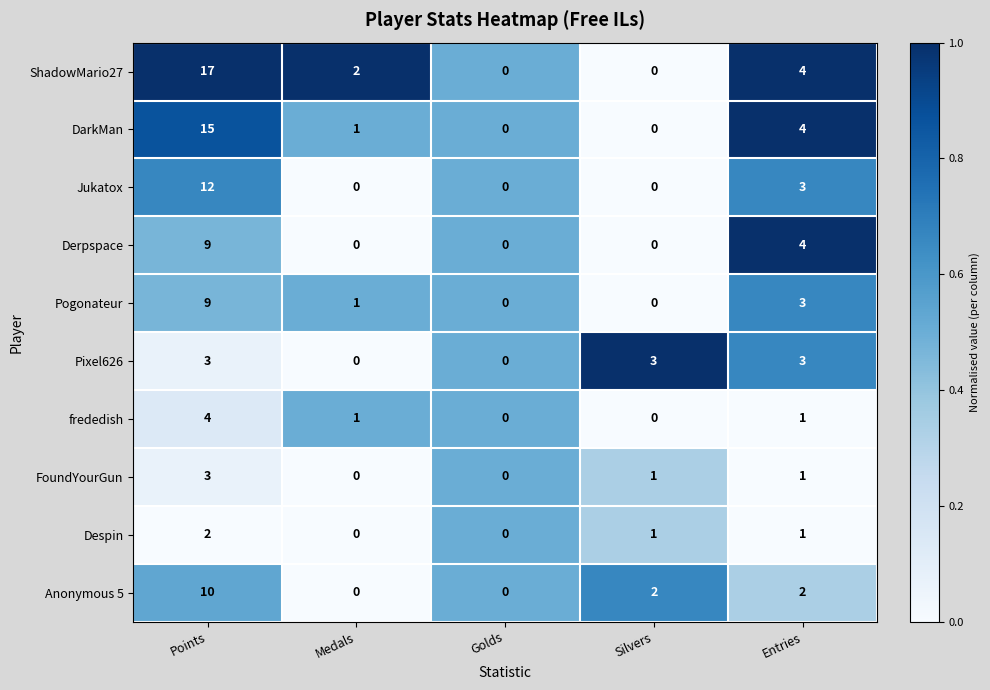

True or false: Anonymous 5 has a value of 10 at Points.

True